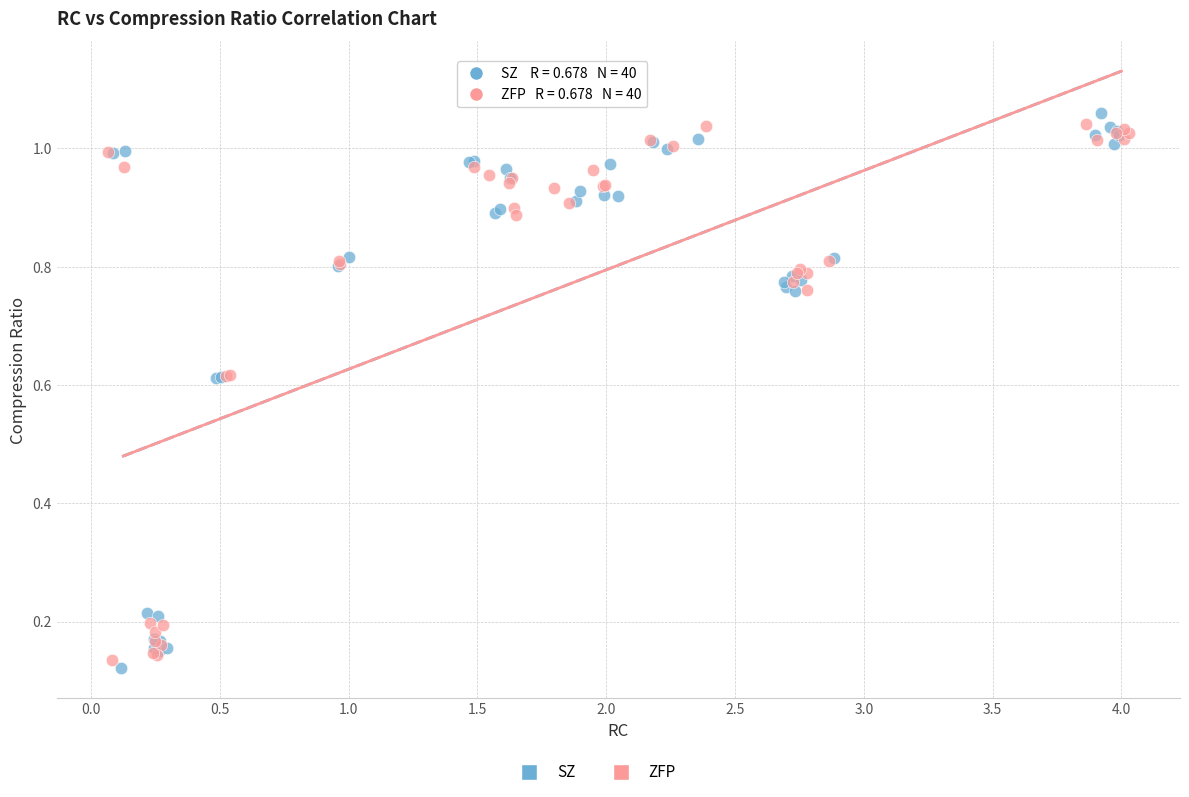

Which series has the largest Y range (max minus min)?

SZ